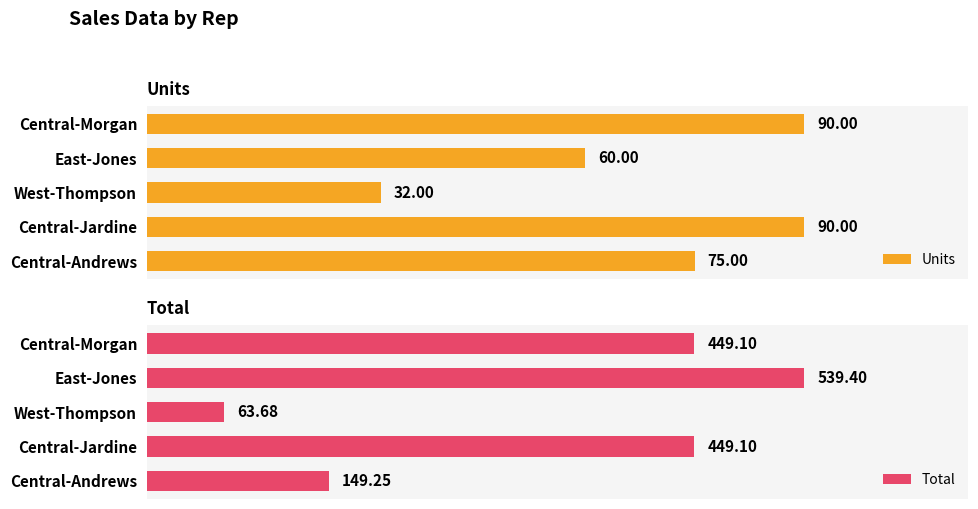

Which category has the lowest value in the Units series?

West-Thompson